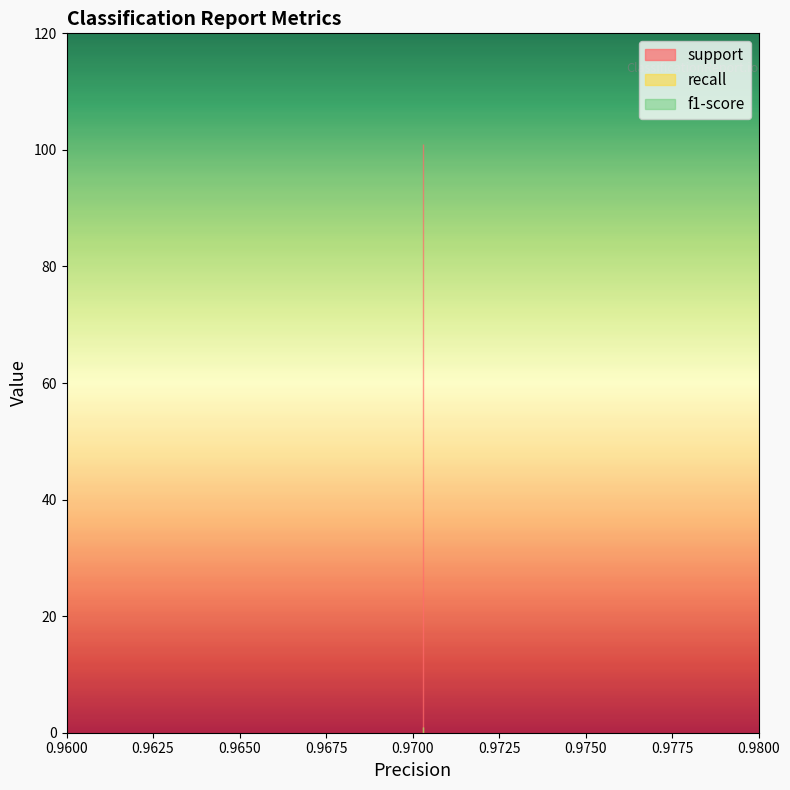

What is the greatest value displayed?

101.0